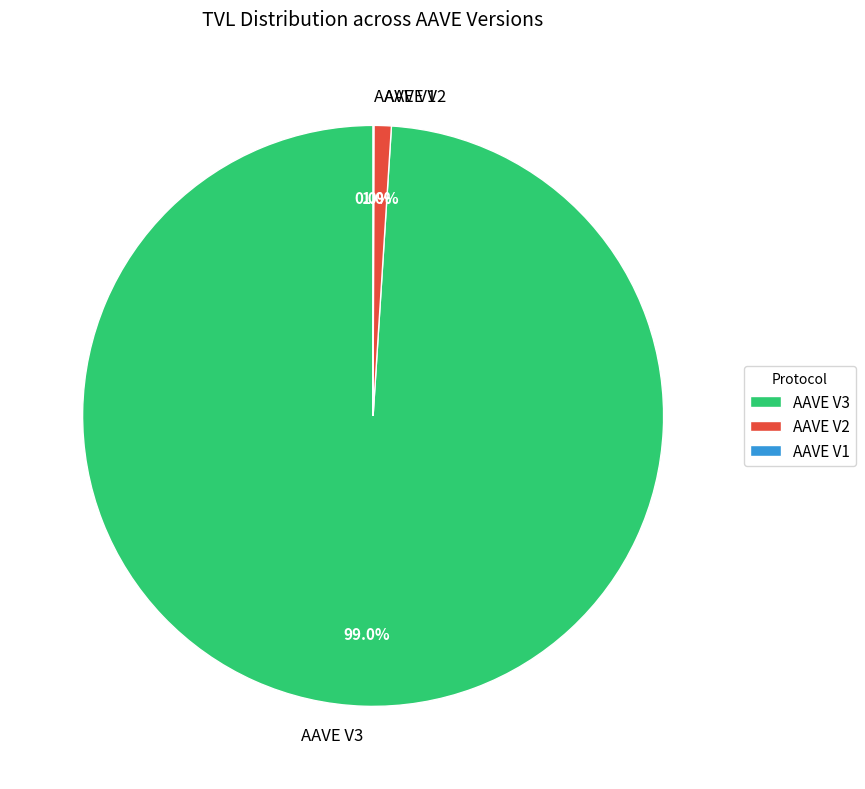

Which category accounts for the majority?

AAVE V3